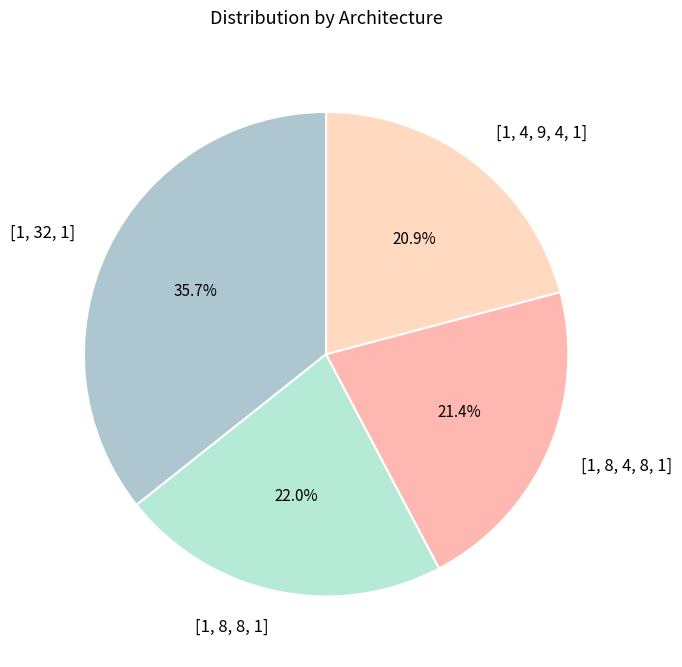

Is it true that [1, 8, 8, 1] is 7% of the pie?

False